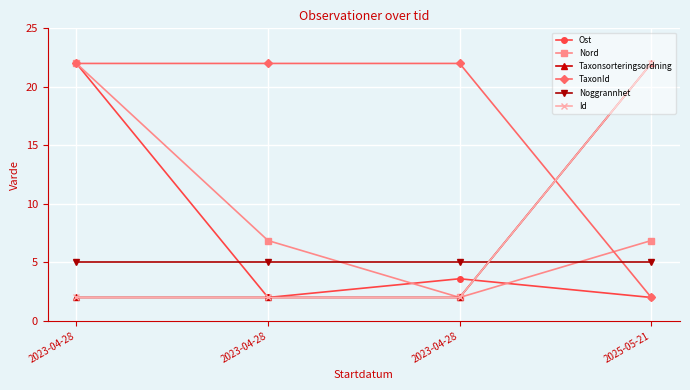

How many intersections are there between Noggrannhet and Ost?

1